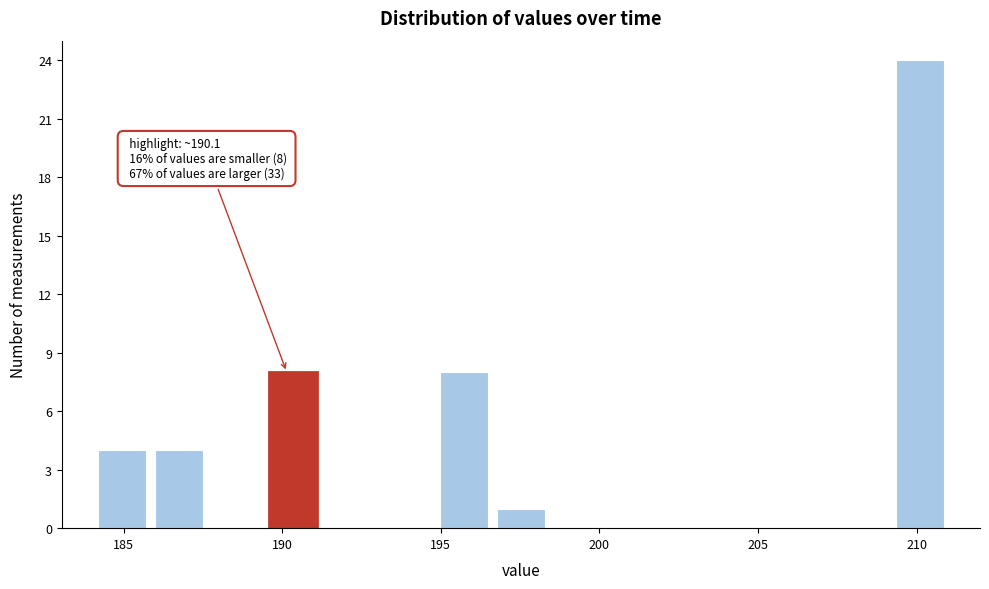

Around what value on the x-axis is the tallest bar? Give the approximate position of its centre, as read against the axis.

210.0